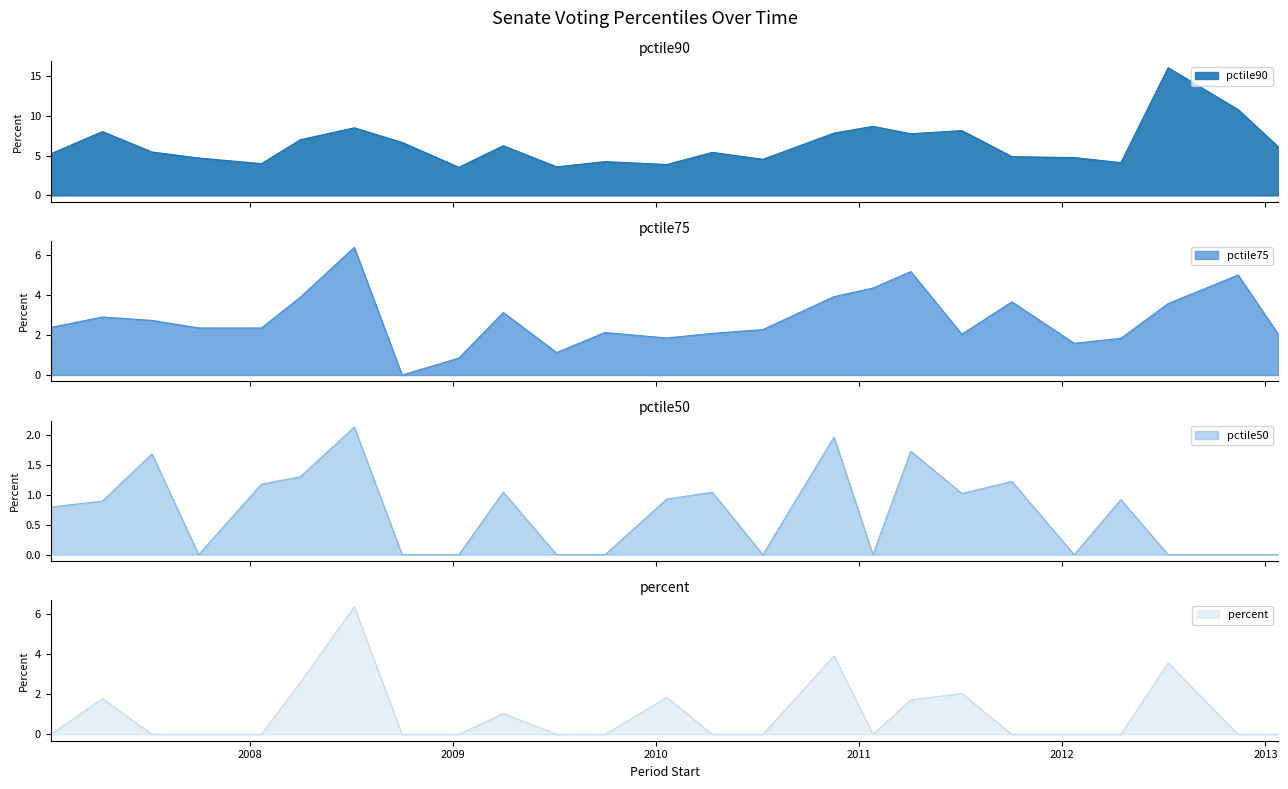

What is the value of the pctile75 point at the 24th from the left?

5.0